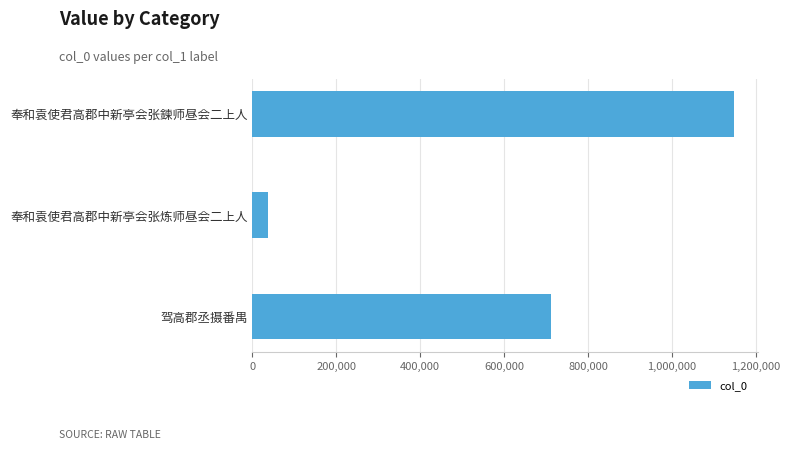

Reading top to bottom, list all the values displayed in this chart.

1147333	36658	712480